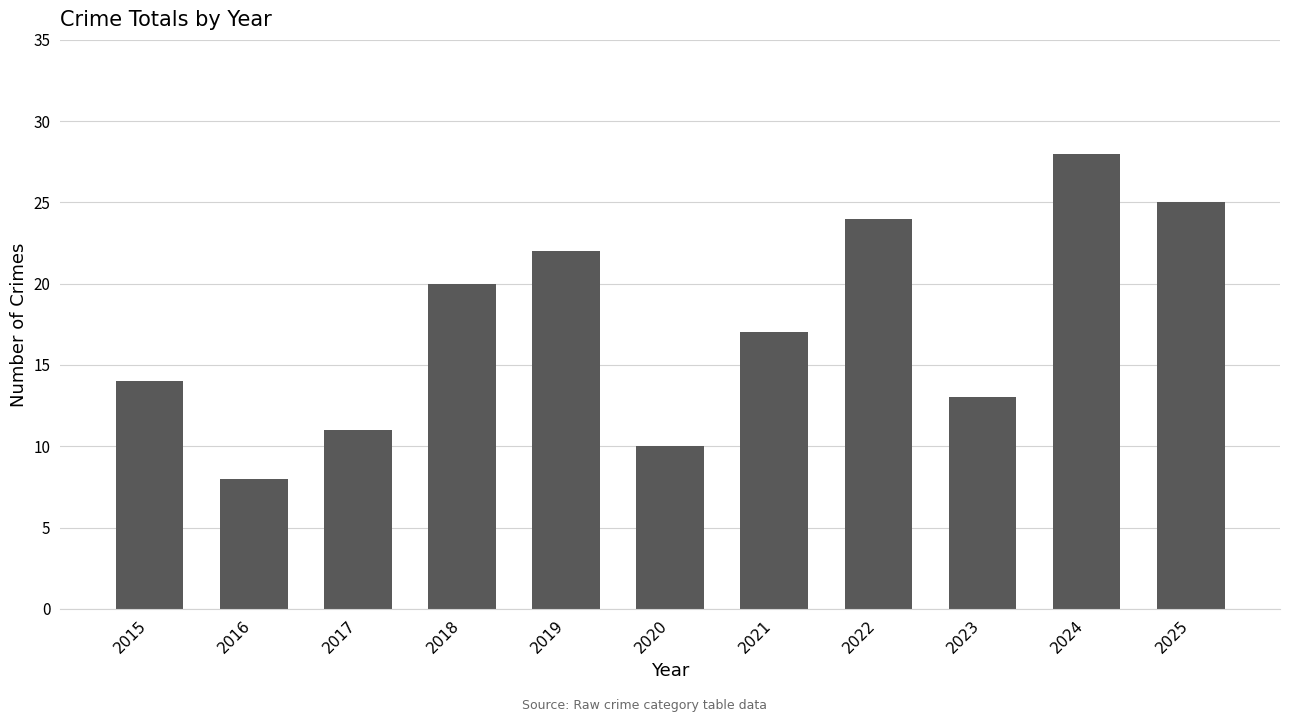

At which label does the data first exceed 17?

2018